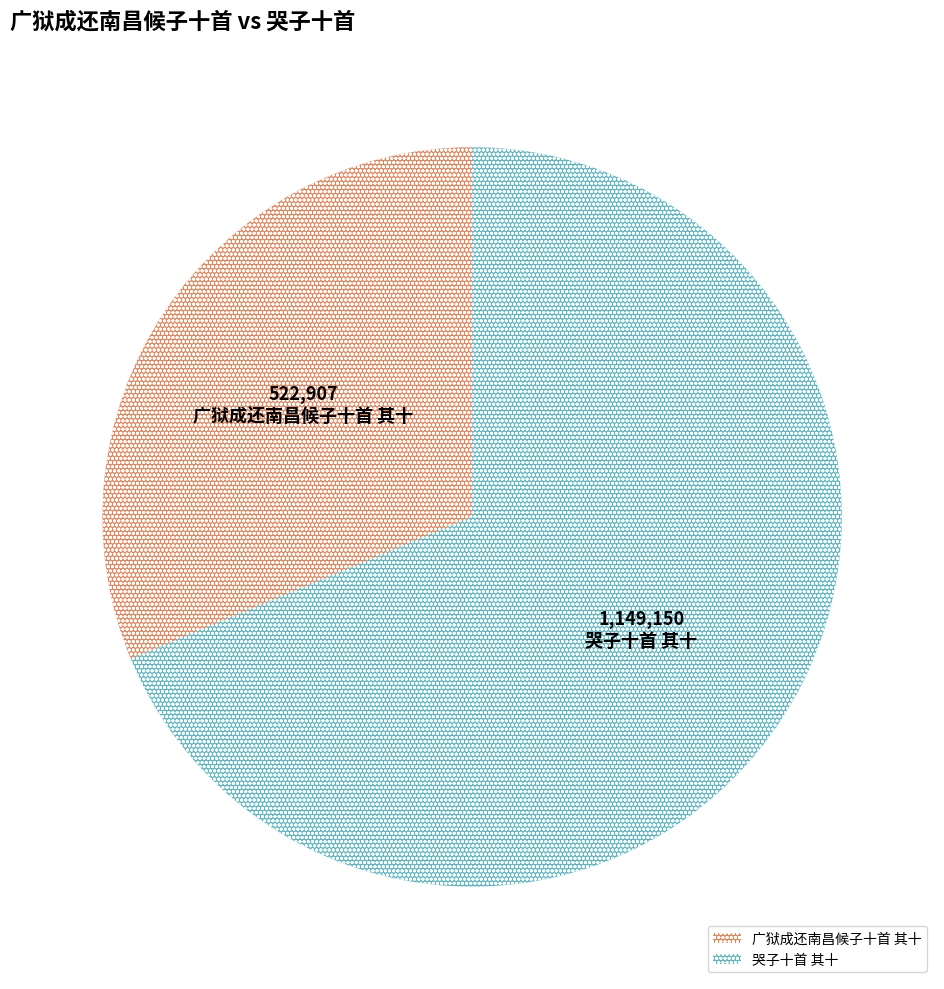

Between 广狱成还南昌候子十首 其十 and 哭子十首 其十, which is larger?

哭子十首 其十